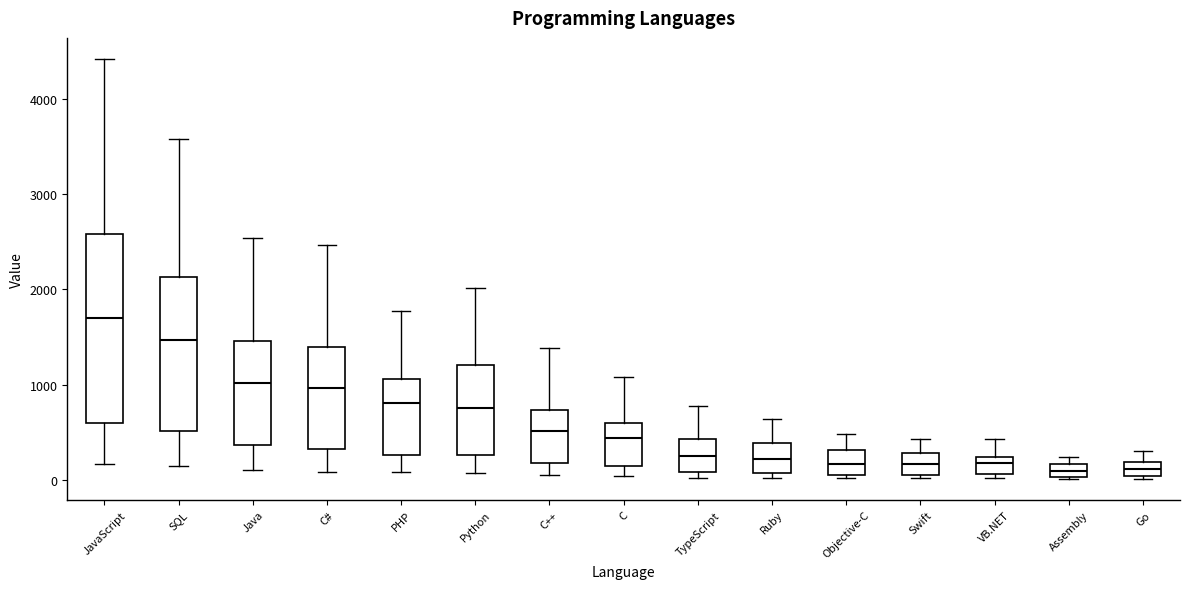

Which box is the tallest, from its lower edge to its upper edge?

JavaScript